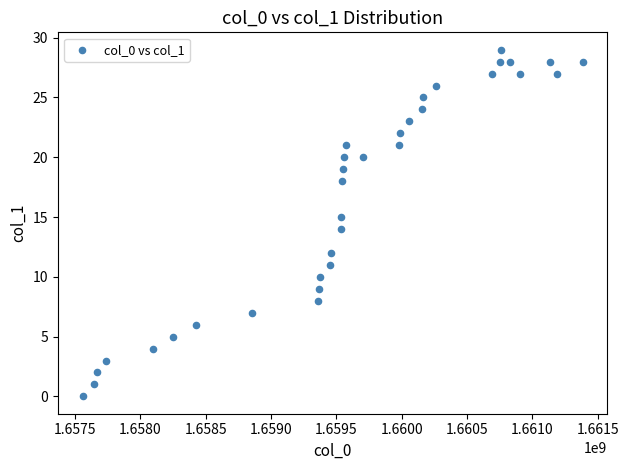

What is the range of X values (max minus min)?

3823197